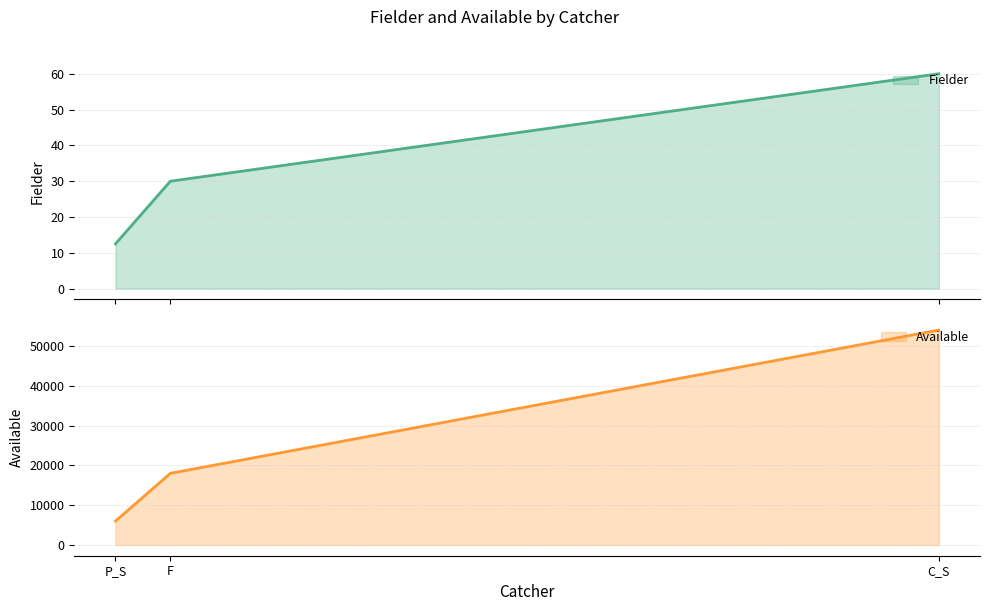

What is the label of the 1st point from the right?

P_S